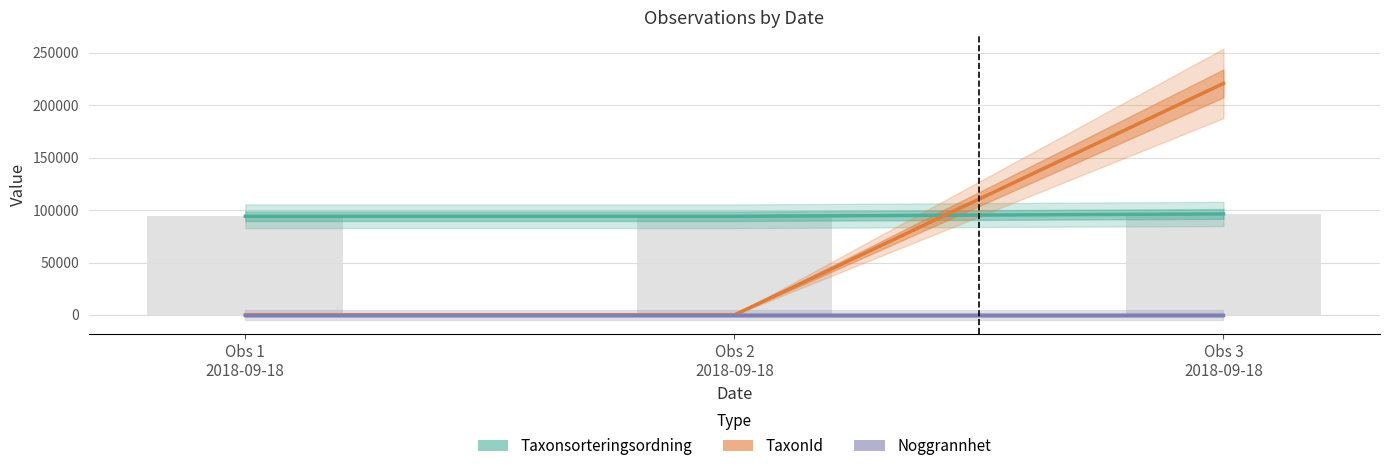

Where is TaxonId nearest to the value 110420?

Obs 1
2018-09-18